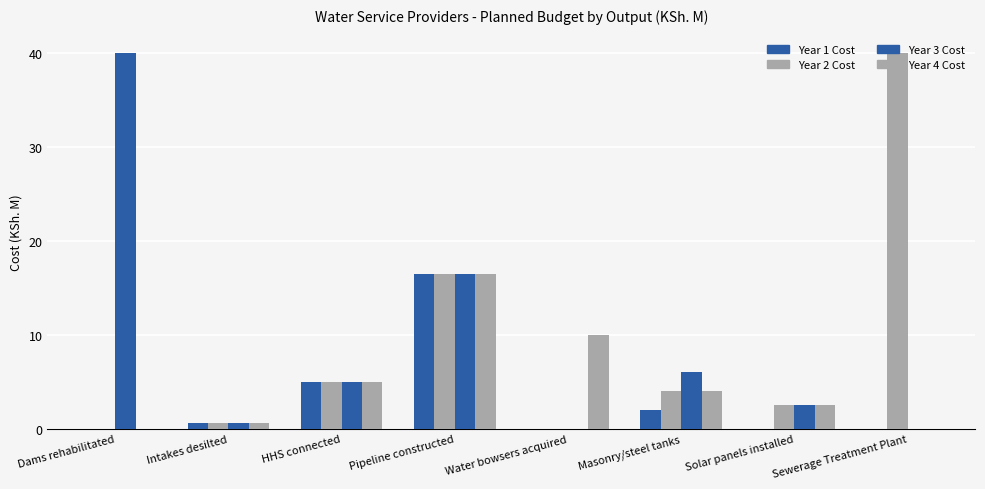

Does the chart contain stacked bars?

No